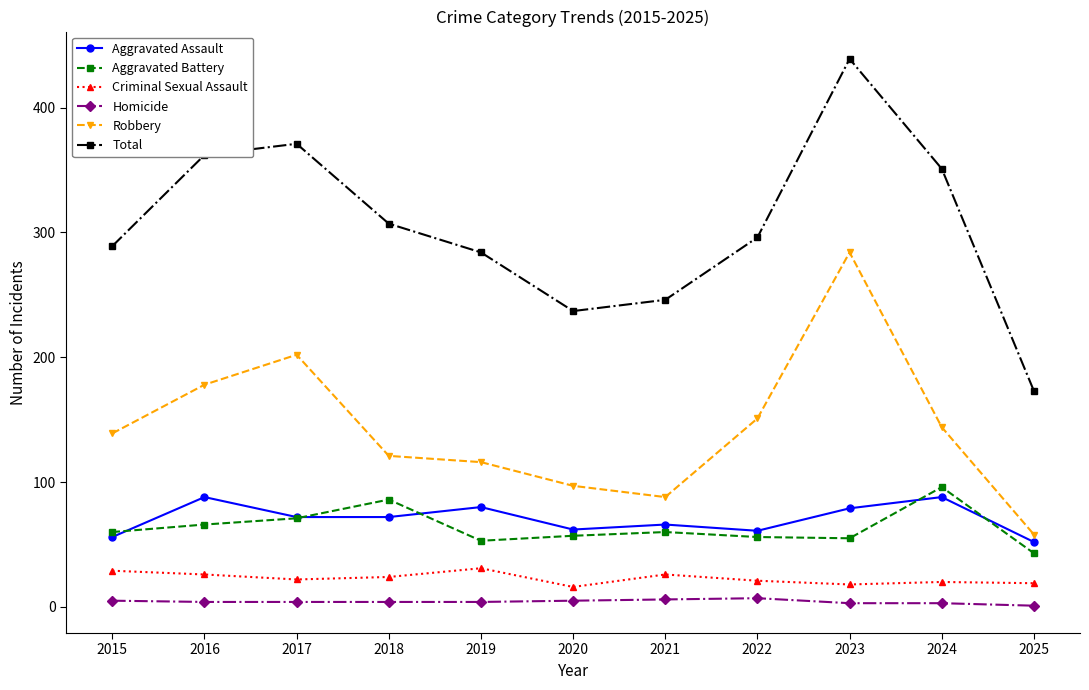

True or false: Criminal Sexual Assault has more than 0 points higher than both neighbors.

True